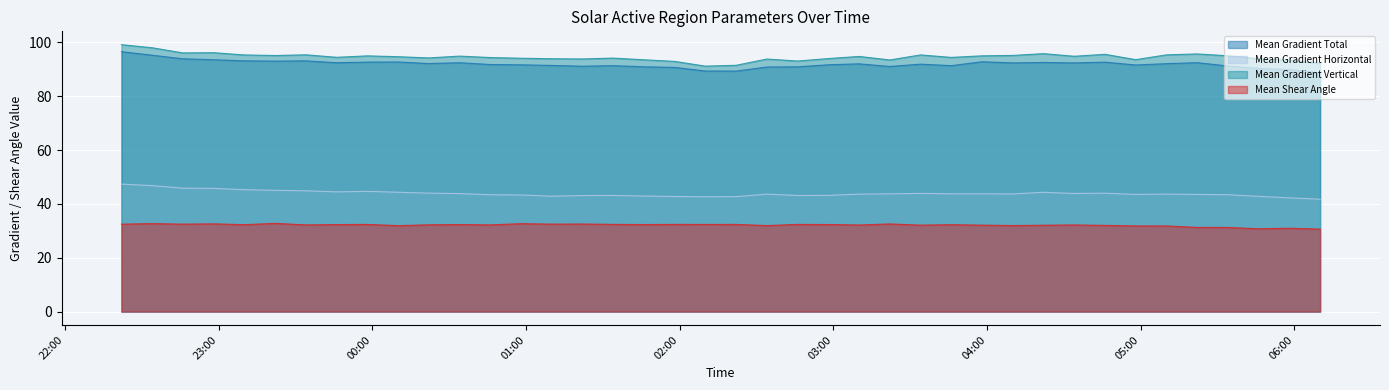

What is the average value of the Mean Gradient Horizontal series?

43.9